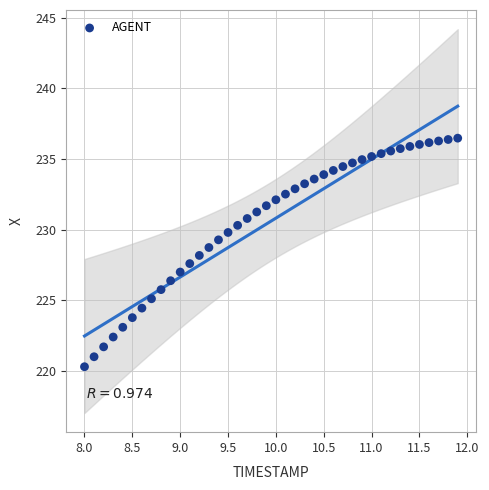

What is the range of Y values (max minus min)?

16.2